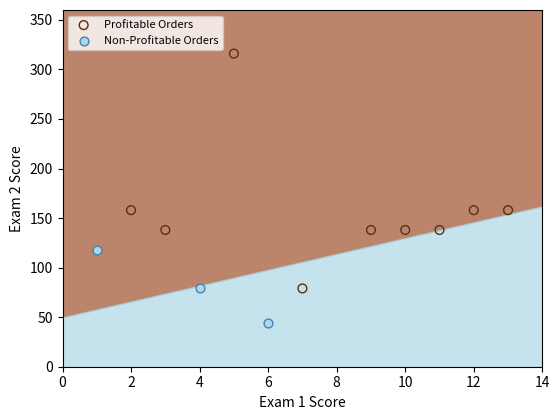

Which series has the widest spread of Y values?

Profitable Orders